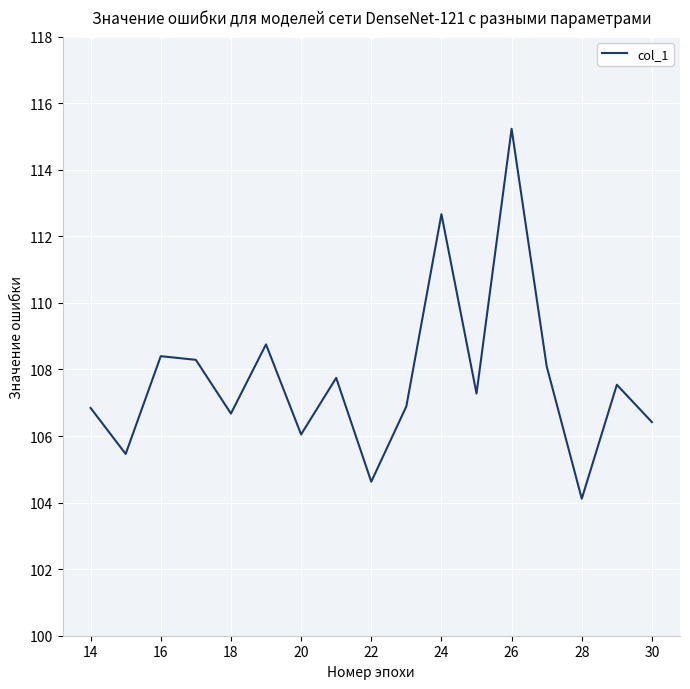

What is the difference between the second highest and minimum values?

8.6